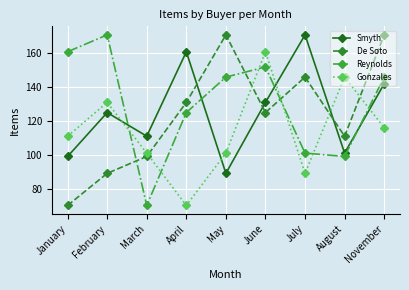

What is the minimum value for Gonzales?

70